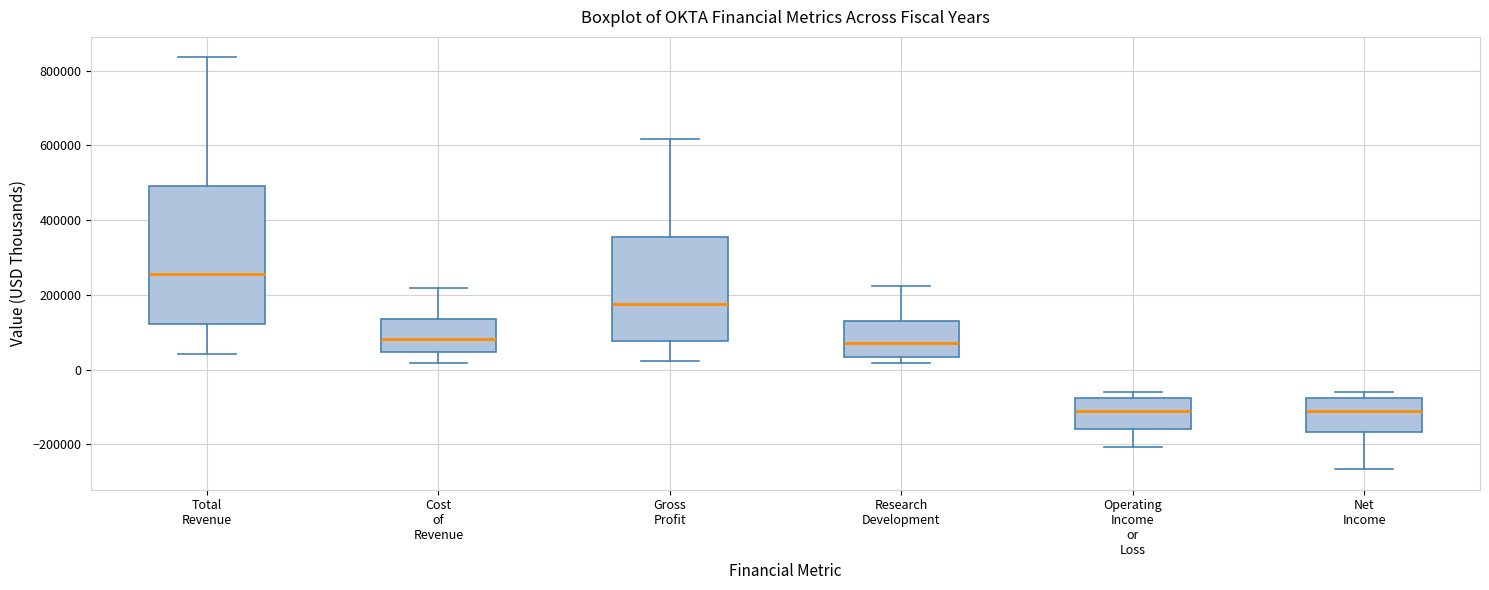

Reading left to right, read every box against the y-axis: the position of its median line, the range the box covers, and the ends of its whiskers. The values are not printed on the chart, so give them approximately, as read against the axis.

Total Revenue: median 260000, box 120000 to 500000, whiskers 40000 to 840000
Cost of Revenue: median 80000, box 40000 to 140000, whiskers 20000 to 220000
Gross Profit: median 180000, box 80000 to 360000, whiskers 20000 to 620000
Research Development: median 80000, box 40000 to 140000, whiskers 20000 to 220000
Operating Income or Loss: median -120000, box -160000 to -80000, whiskers -200000 to -60000
Net Income: median -100000, box -160000 to -80000, whiskers -260000 to -60000